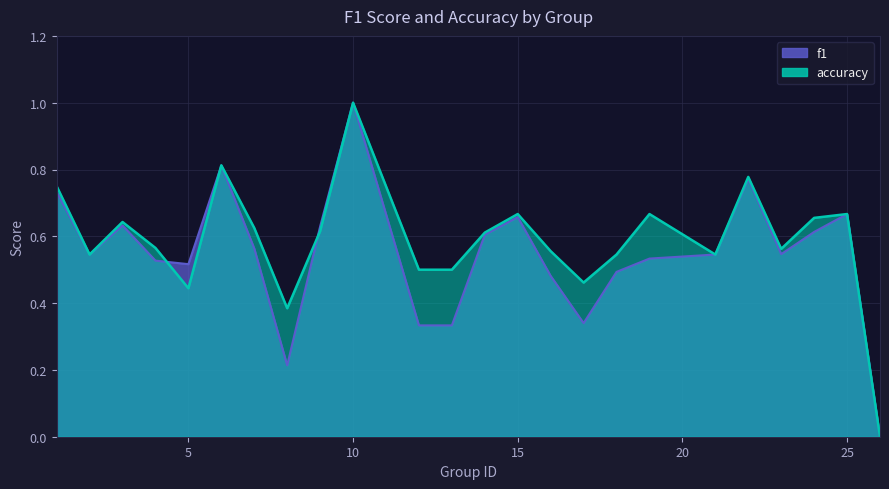

What is the difference between the accuracy values at 19 and 8?

0.3